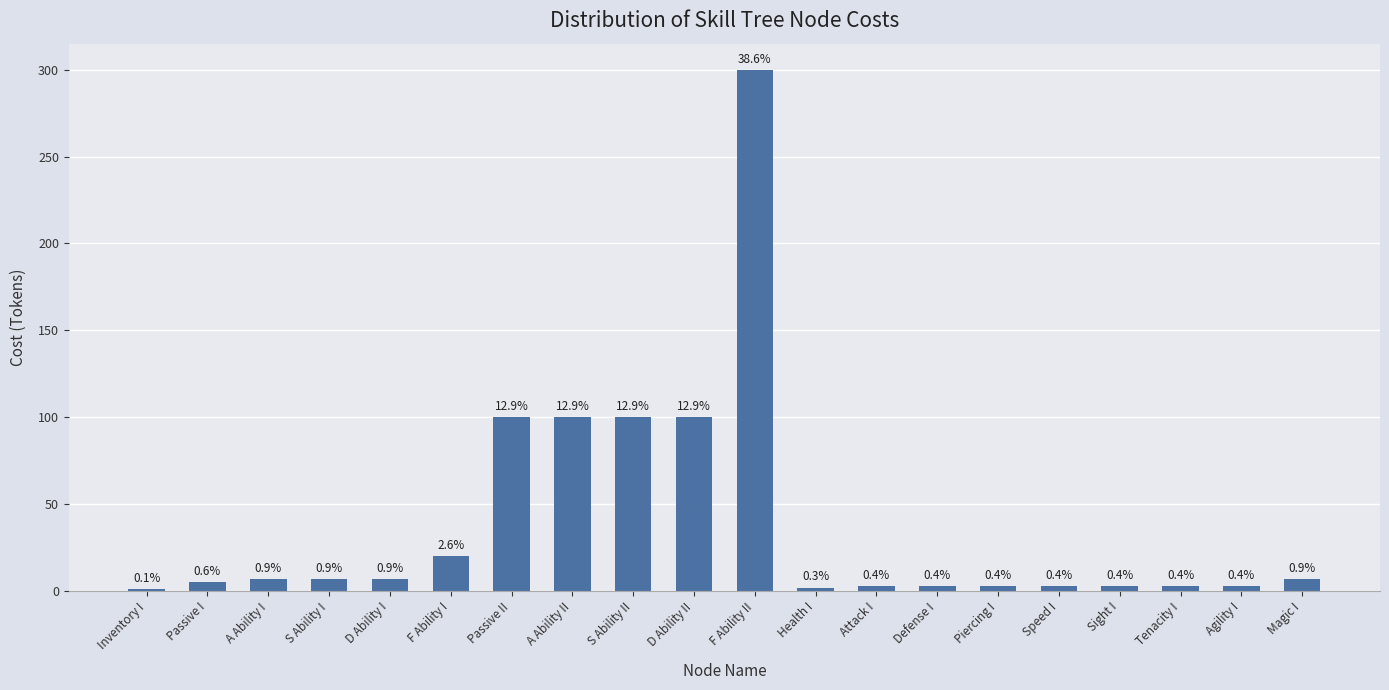

What is the label of the 10th bar from the right?

F Ability II